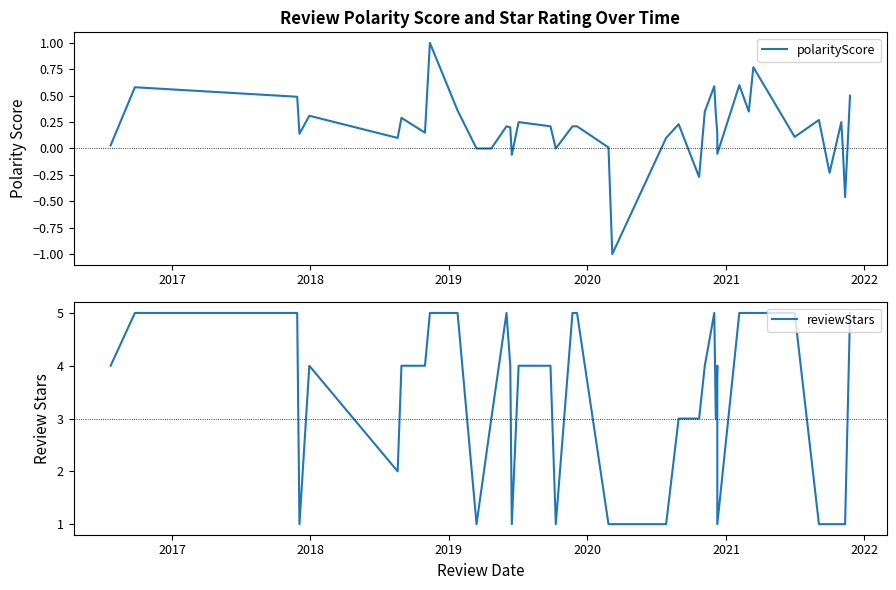

True or false: reviewStars and polarityScore cross at least once.

False